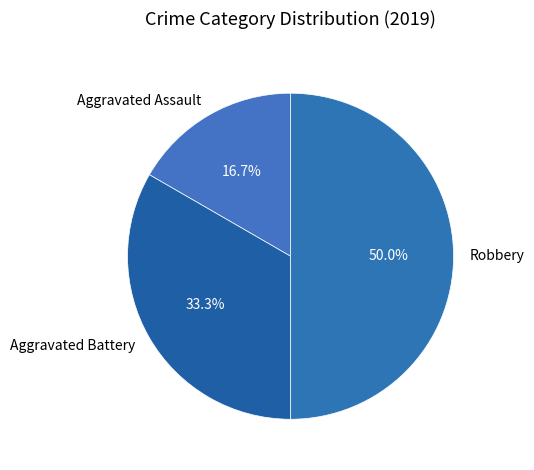

How many segments does this pie chart have?

3